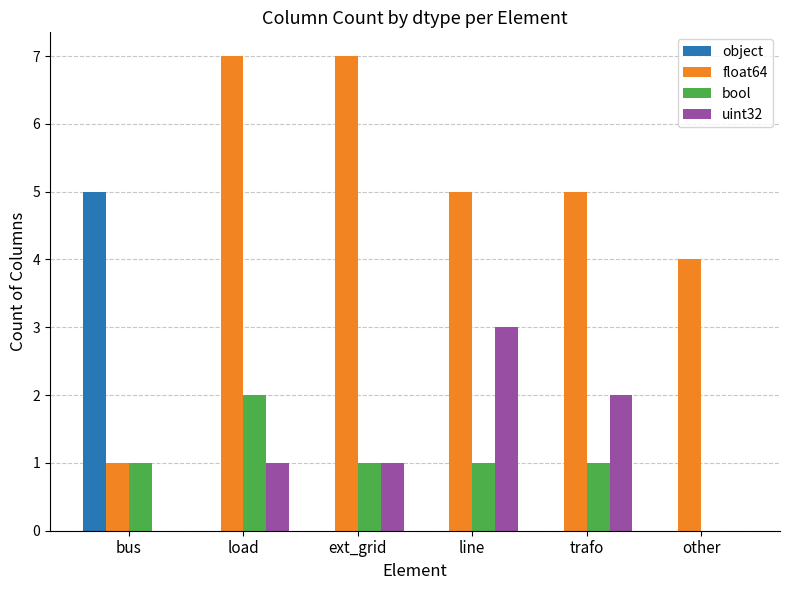

What is the greatest value displayed?

7